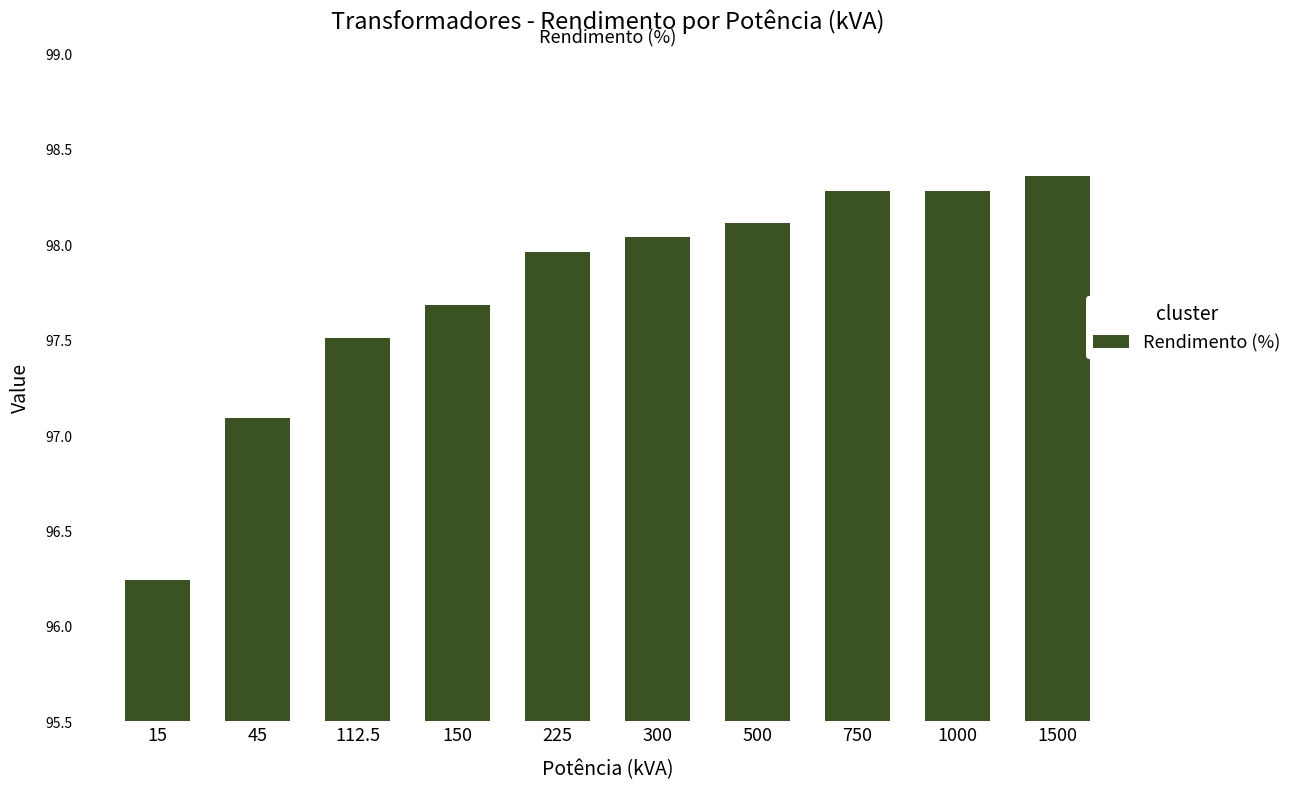

Which category has the highest value across all series?

1500